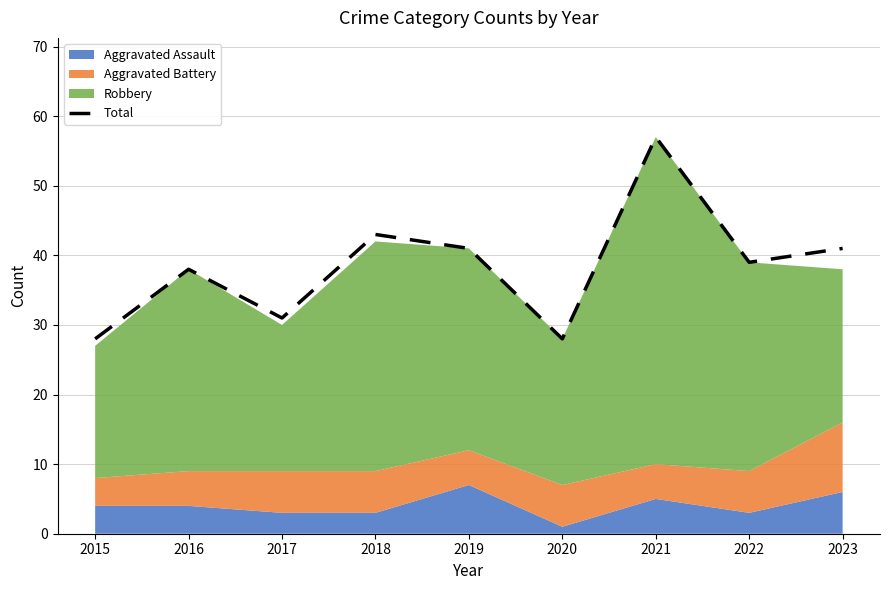

Where is the first local minimum?

2017